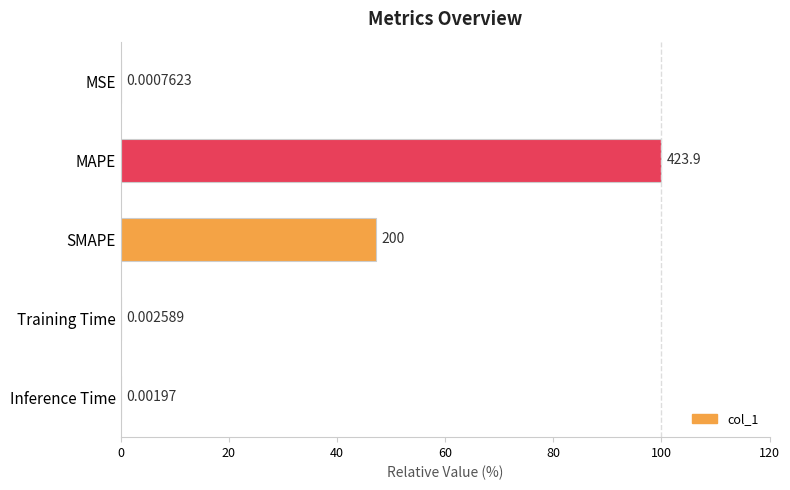

Which label corresponds to the largest value in the chart?

MAPE